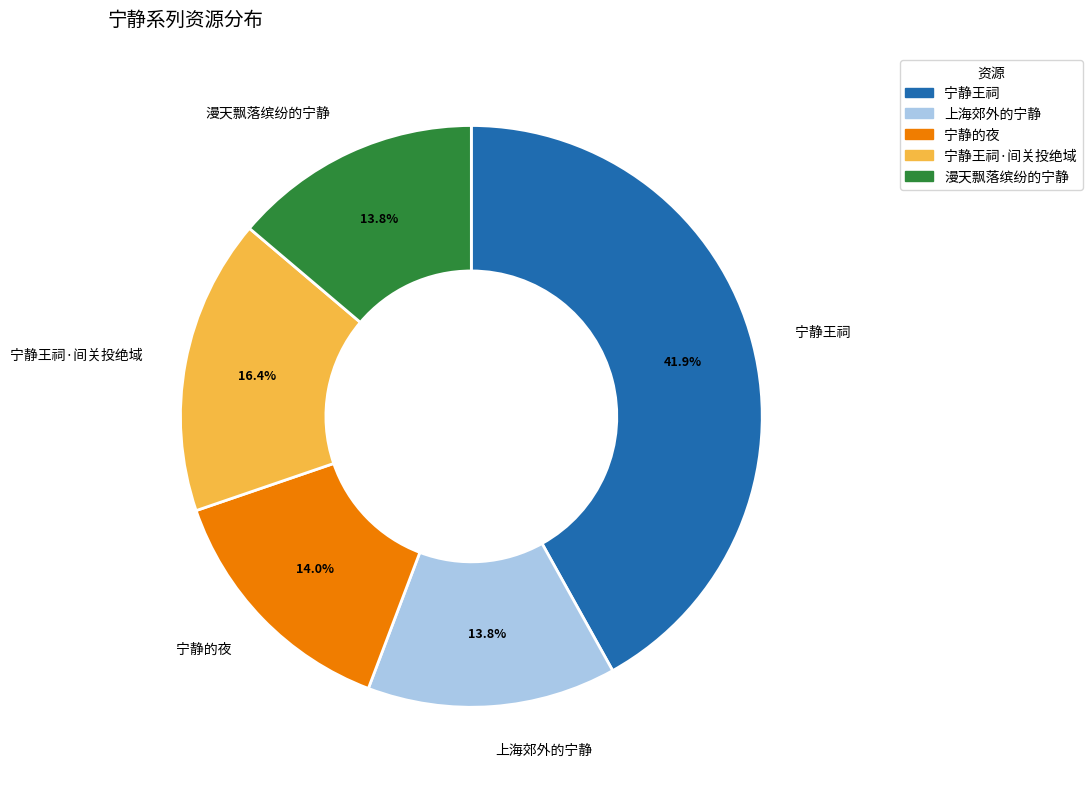

Which category has the biggest portion of the pie?

宁静王祠